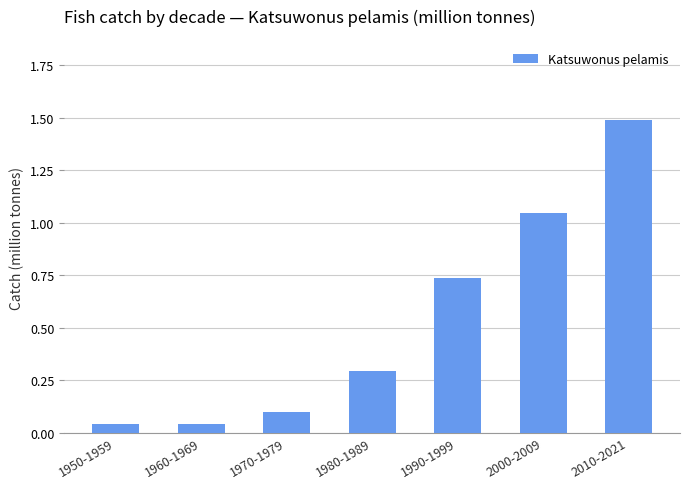

What is the average value?

0.5